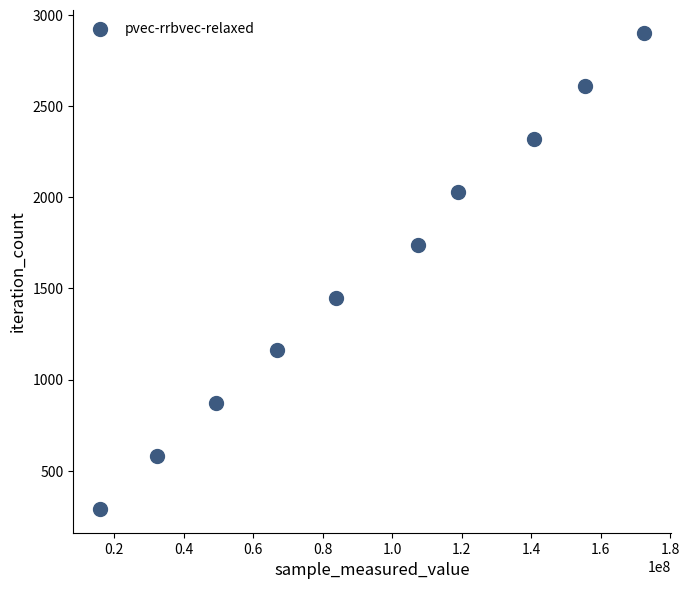

What is the average Y value?

1595